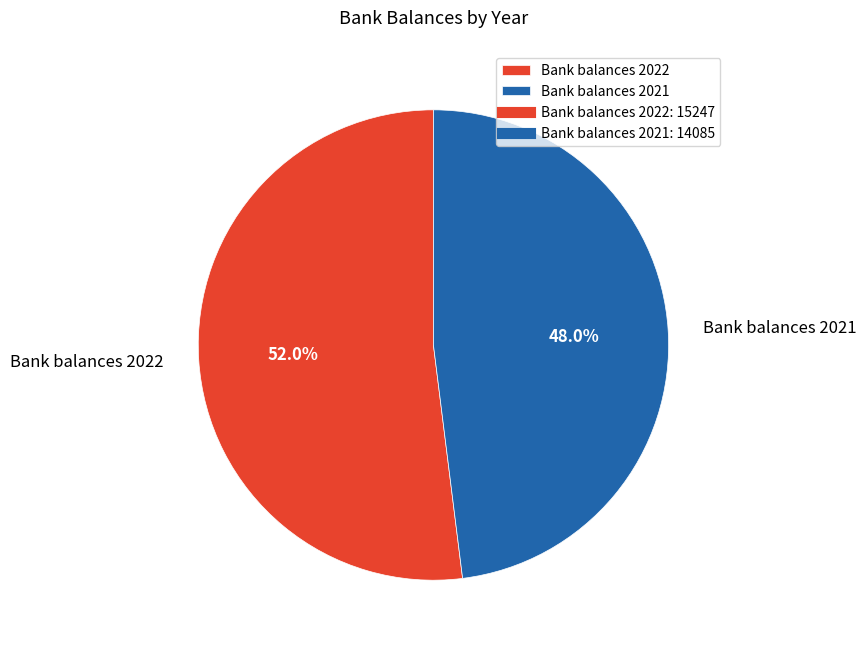

How many slices are in this pie chart?

2